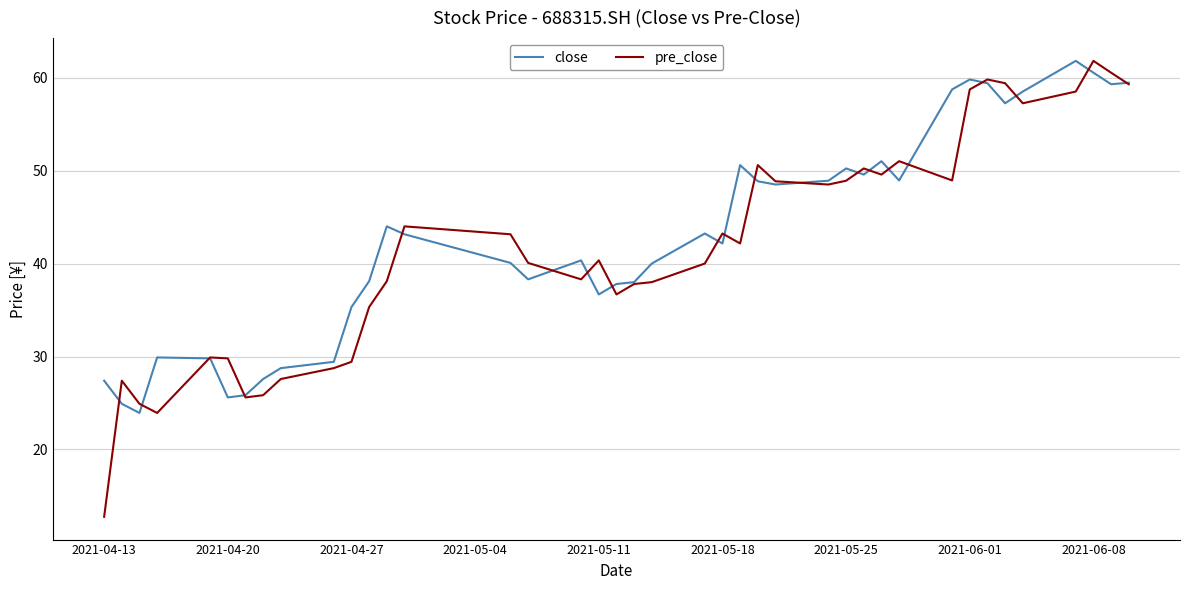

Which series has the widest spread of values?

pre_close